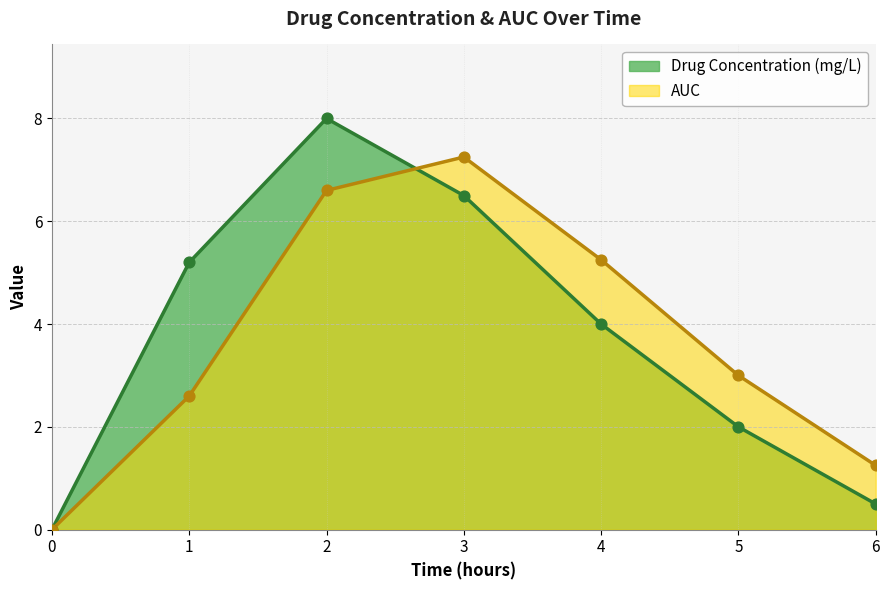

What are all the series names shown in the legend?

Drug Concentration (mg/L), AUC